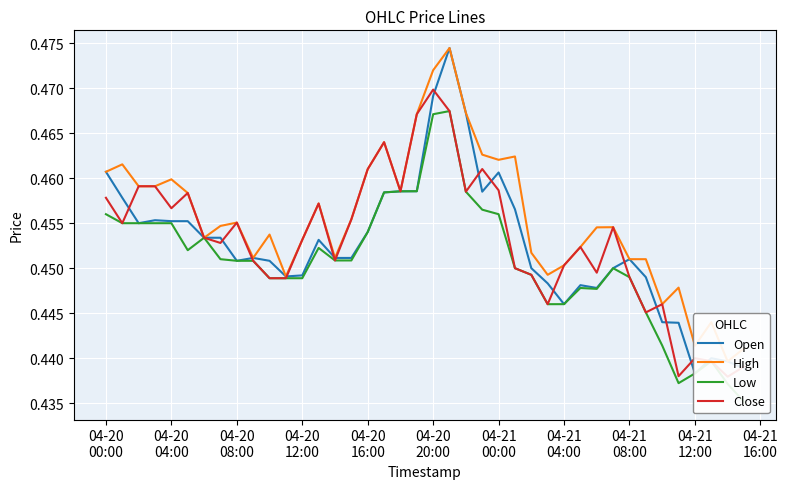

How many lines are shown in the chart?

4